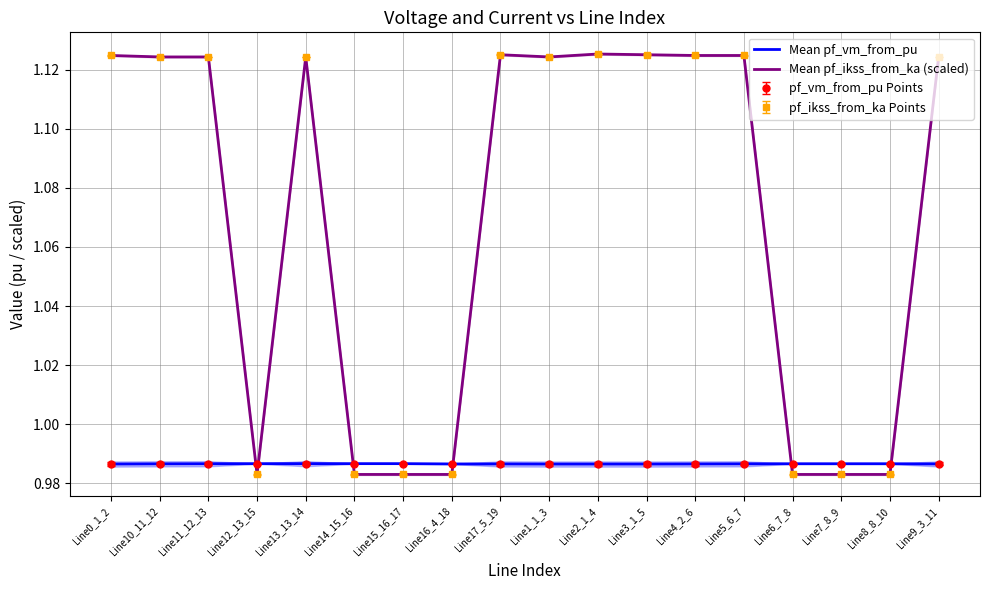

List the series in order of their peak value, lowest first.

Mean pf_vm_from_pu, Mean pf_ikss_from_ka (scaled)